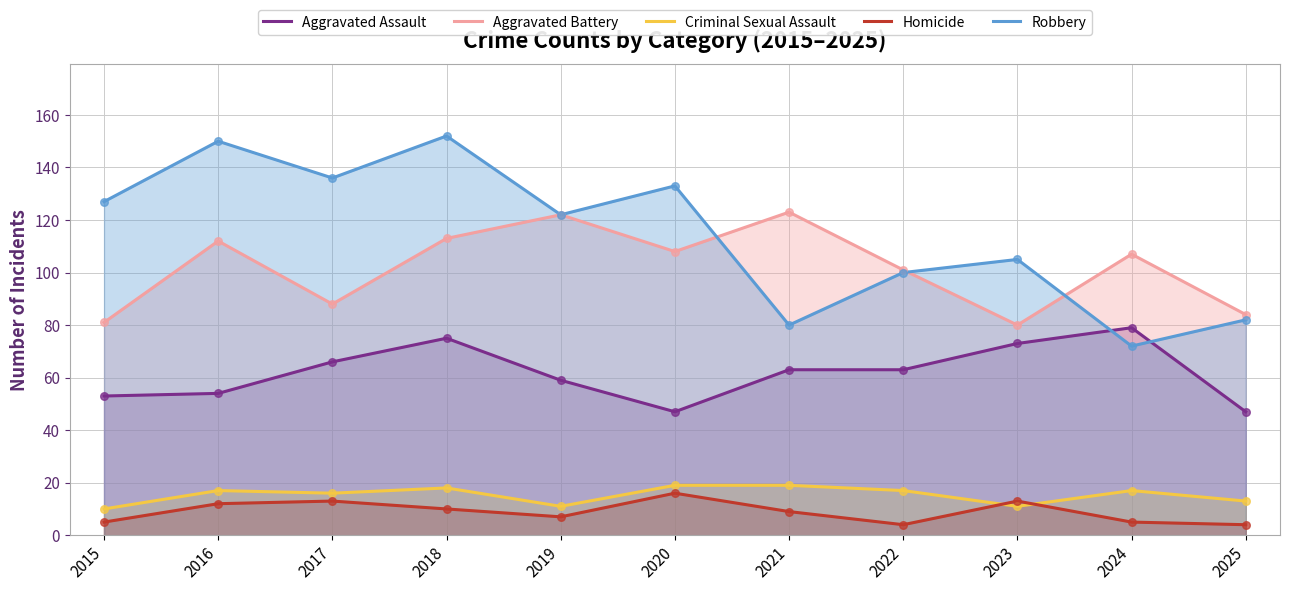

Which series has the largest total across all categories?

Robbery